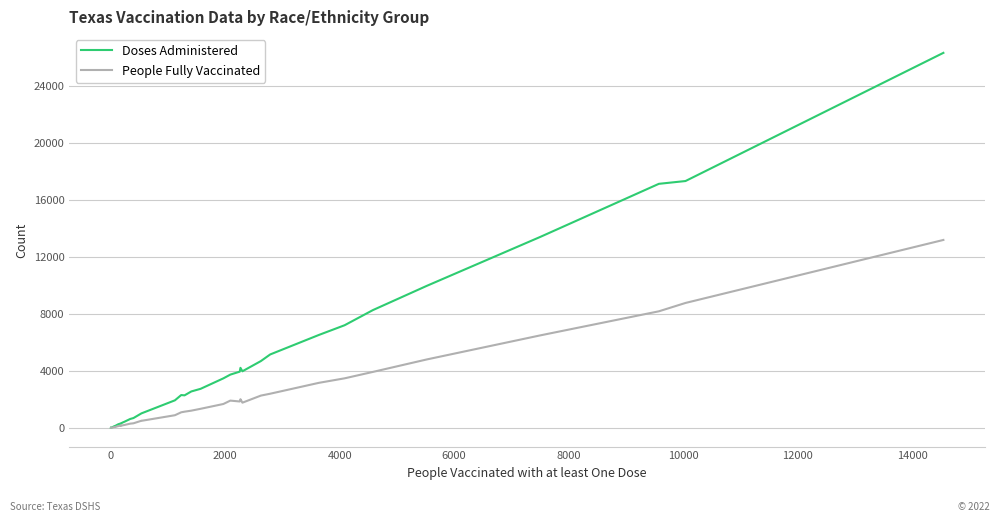

Rank the series by their average value, from highest to lowest.

Doses Administered, People Fully Vaccinated